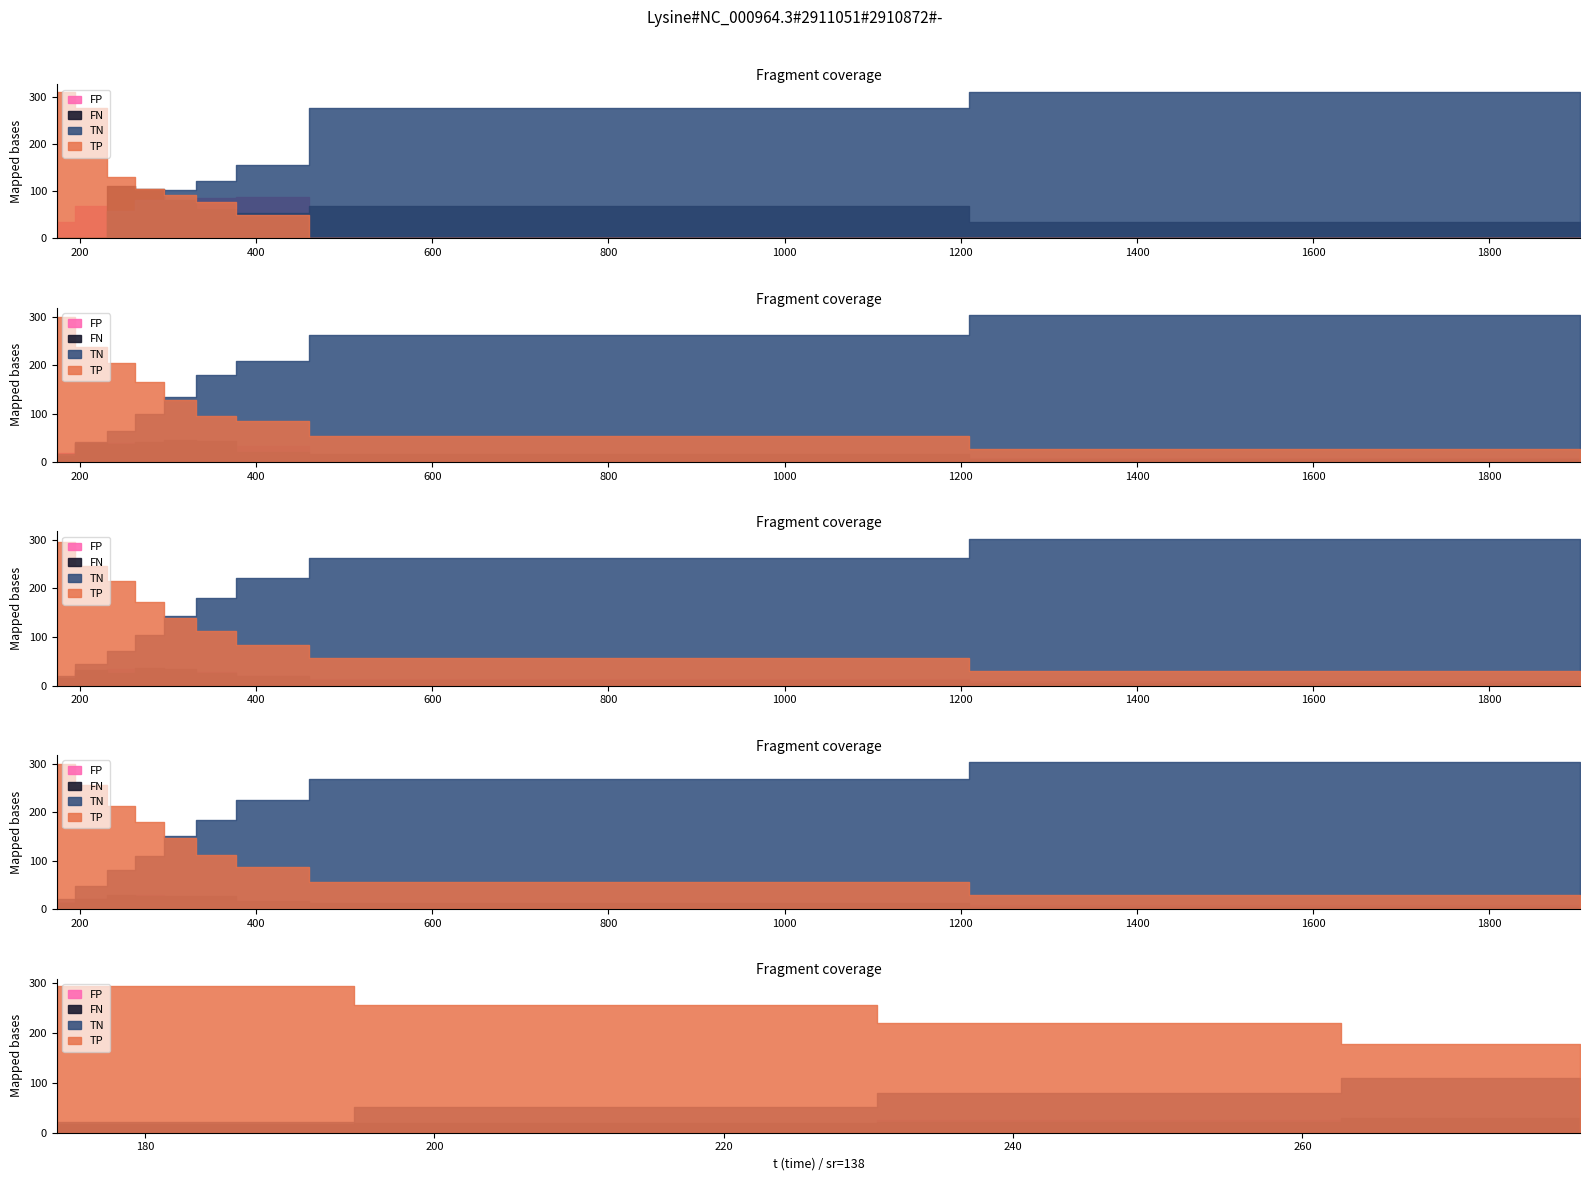

How many series are shown in this chart?

4